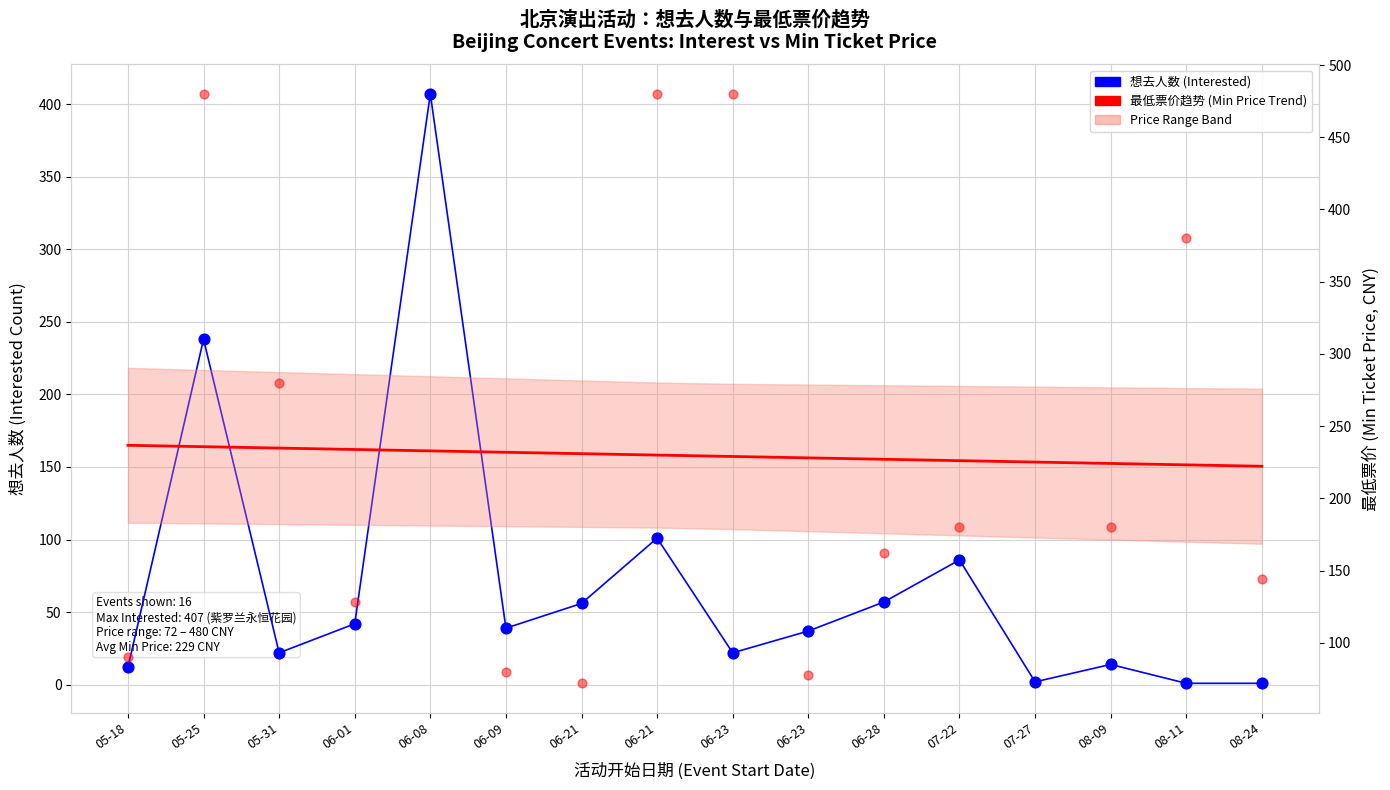

Which series contains the lowest Y value?

想去人数 (Interested)